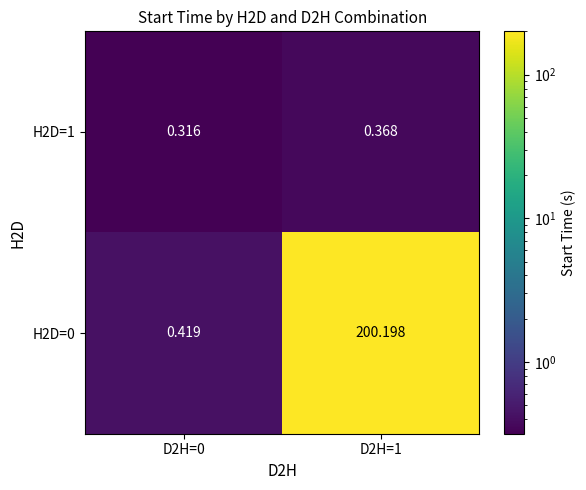

Is the value of H2D=1 at D2H=0 greater than the value of H2D=0 at D2H=1?

No